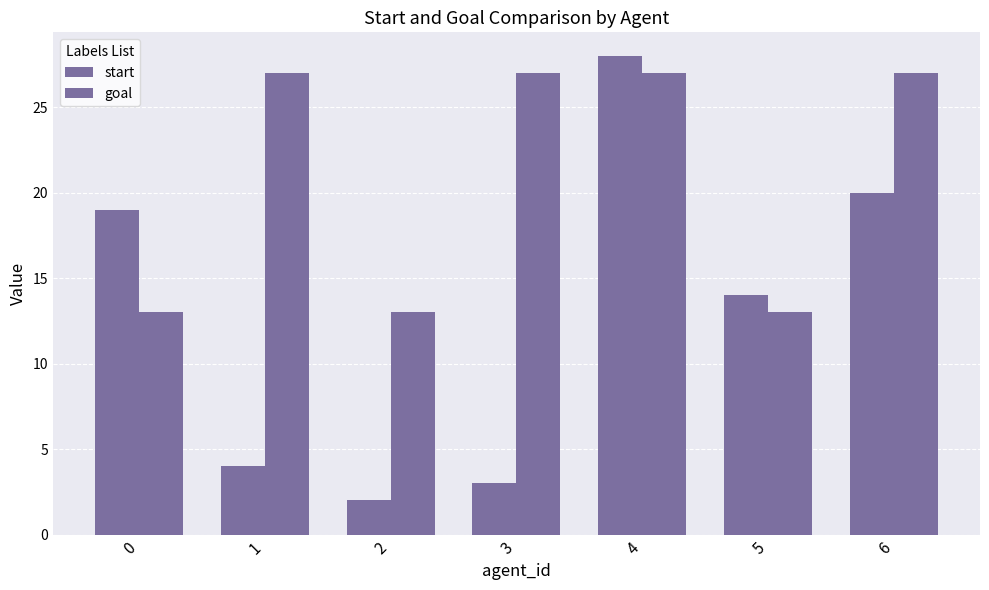

Does the chart contain any negative values?

No